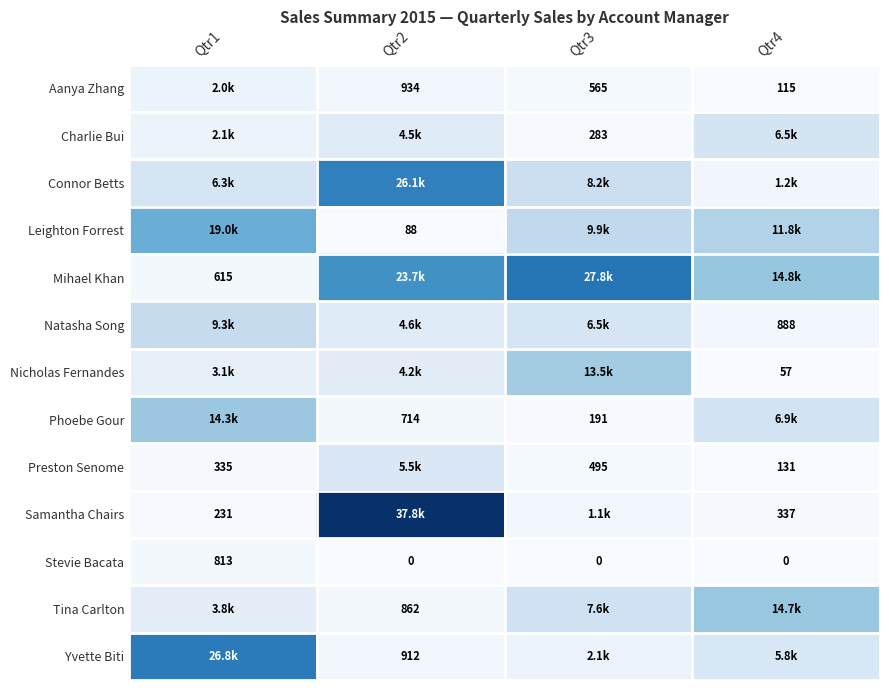

The value of Phoebe Gour at Qtr4 is 9258.0. True or false?

False